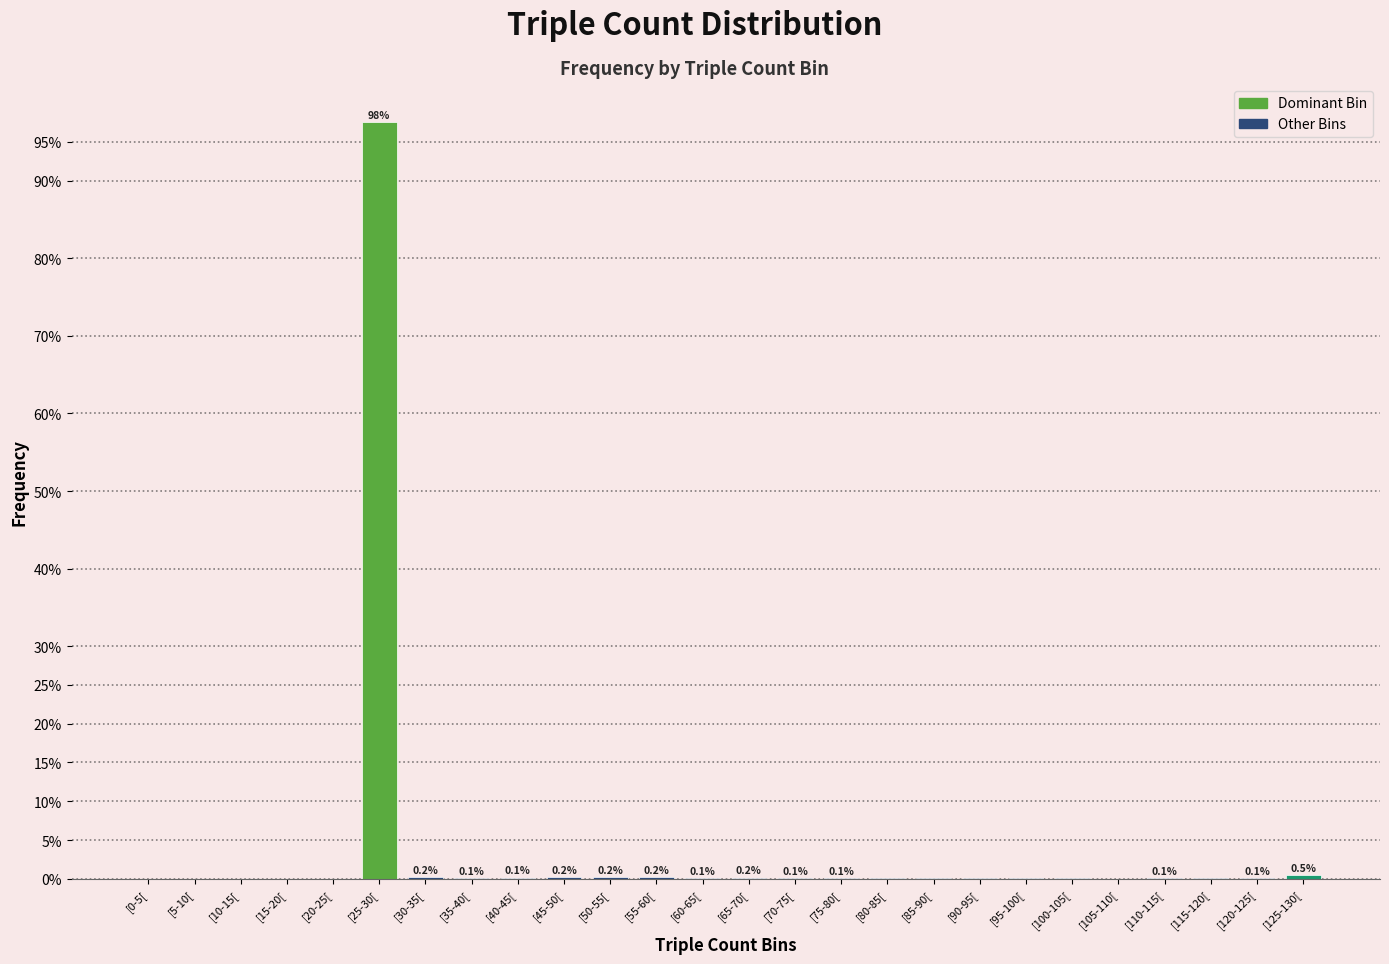

The value at [55-60[ is 0.2. True or false?

True